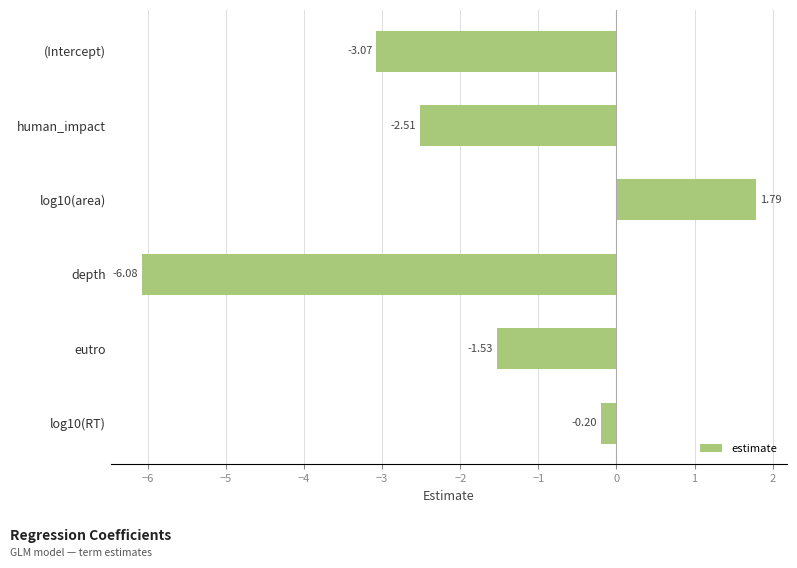

Rank the categories by value from highest to lowest.

log10(area), log10(RT), eutro, human_impact, (Intercept), depth